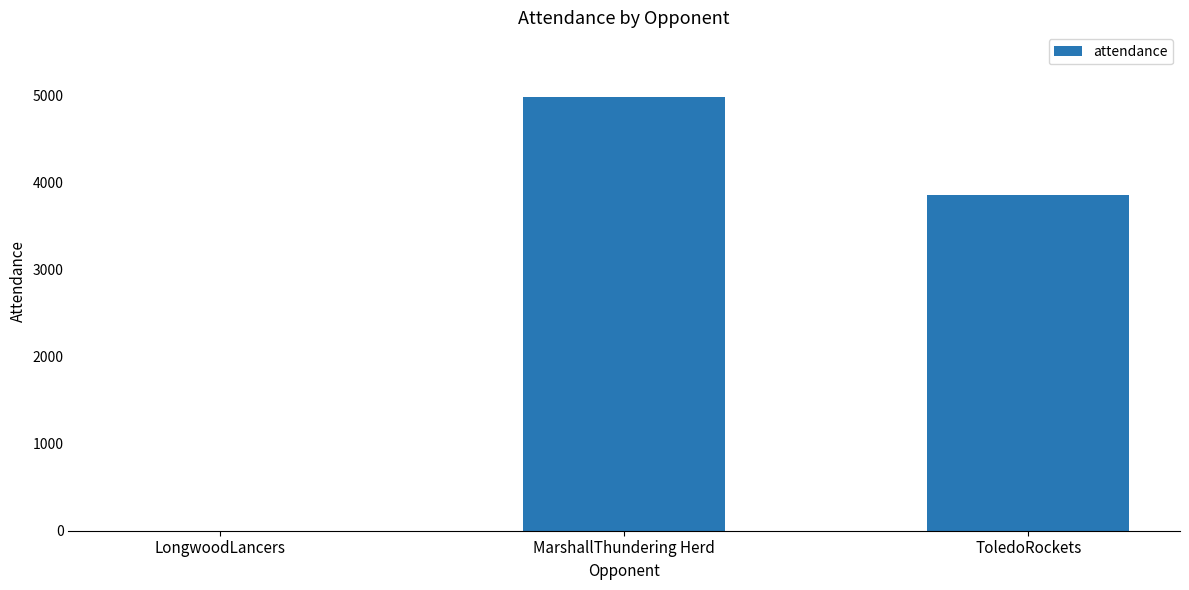

The chart shows a value of 0 at LongwoodLancers. True or false?

True